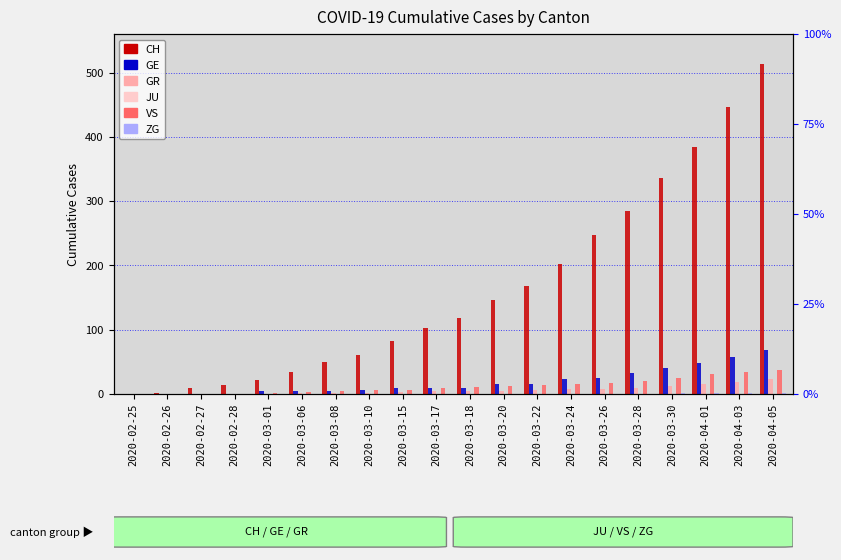

Does the chart contain any negative values?

No